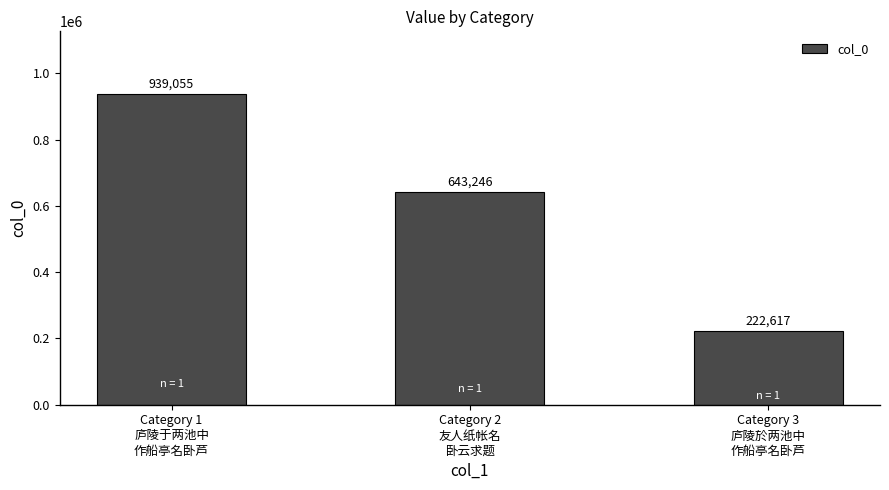

Reading left to right, what are all the values shown in this chart?

Category 1
庐陵于两池中
作船亭名卧芦=939055	Category 2
友人纸帐名
卧云求题=643246	Category 3
庐陵於两池中
作船亭名卧芦=222617